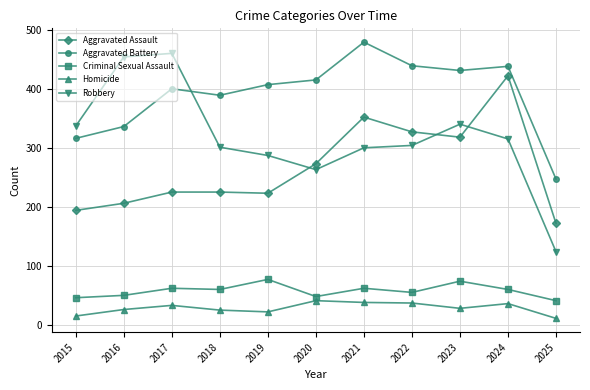

The value of Homicide at 2020 is 18. True or false?

False